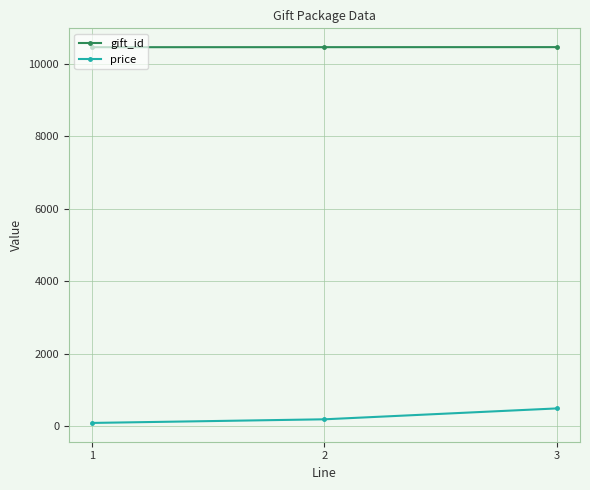

Is the value of price at 1 greater than the value of gift_id at 2?

No